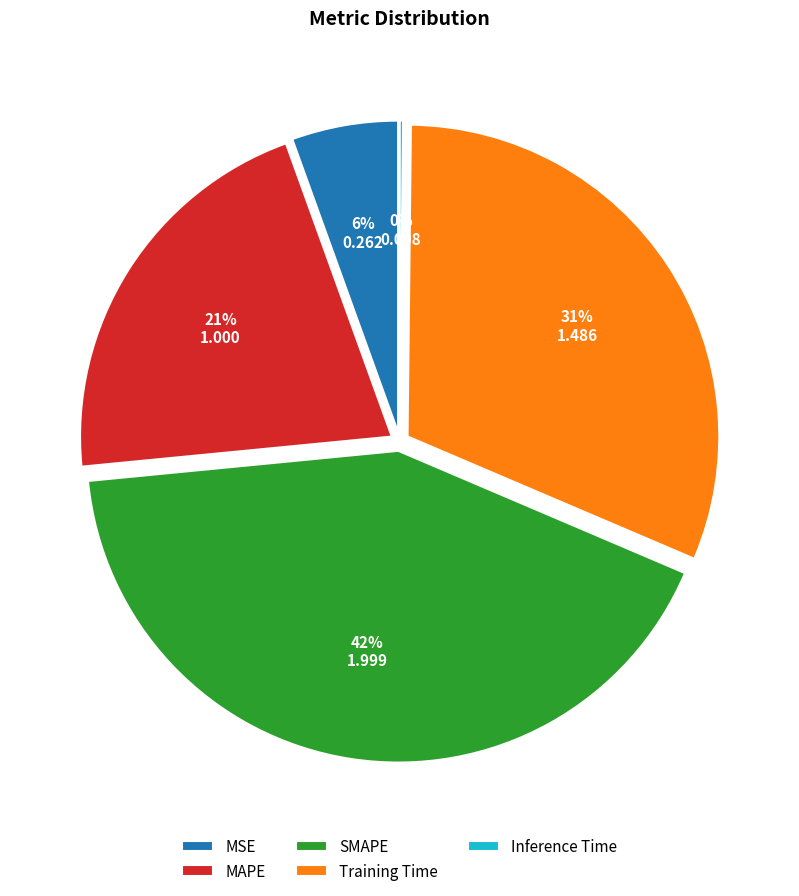

Is there any slice that represents more than half of the pie?

No